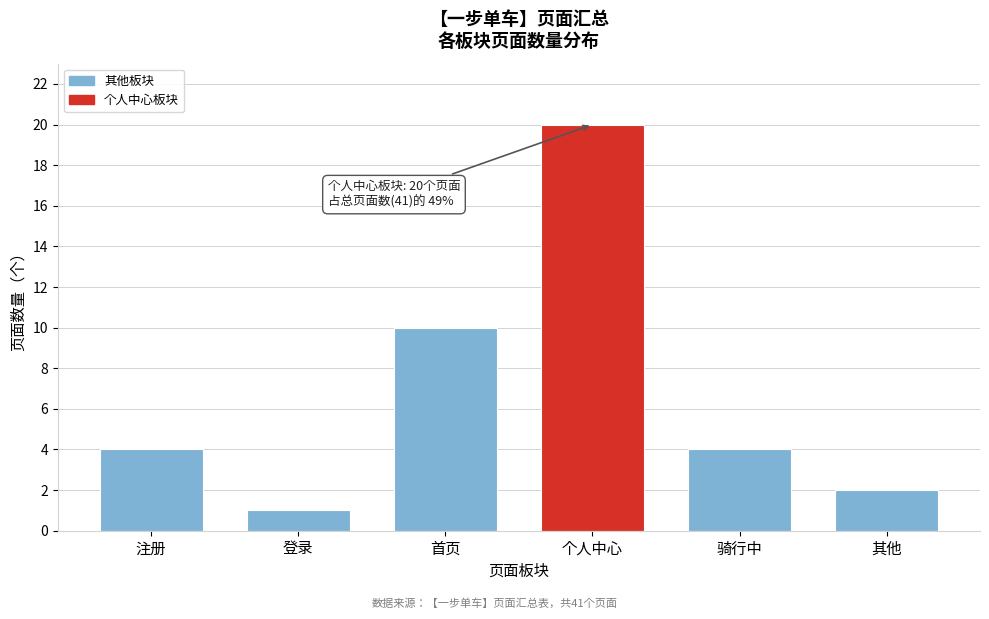

Reading right to left, what are all the values shown in this chart?

2	4	20	10	1	4